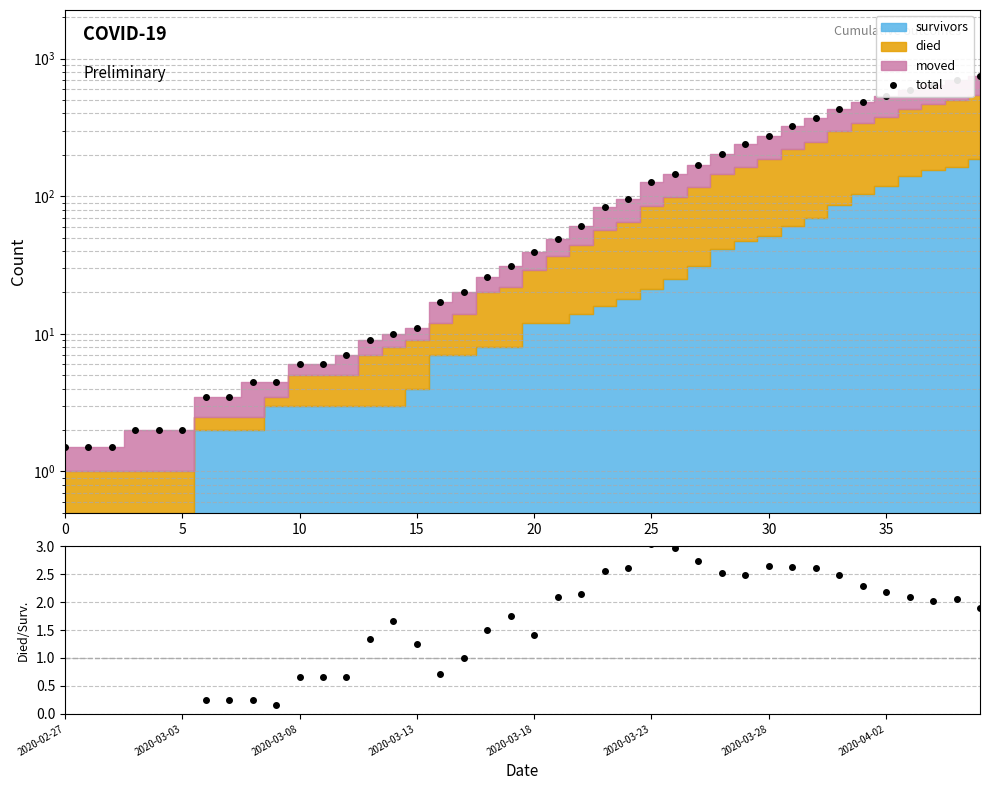

True or false: total has a value of 9.0 at 13.

True